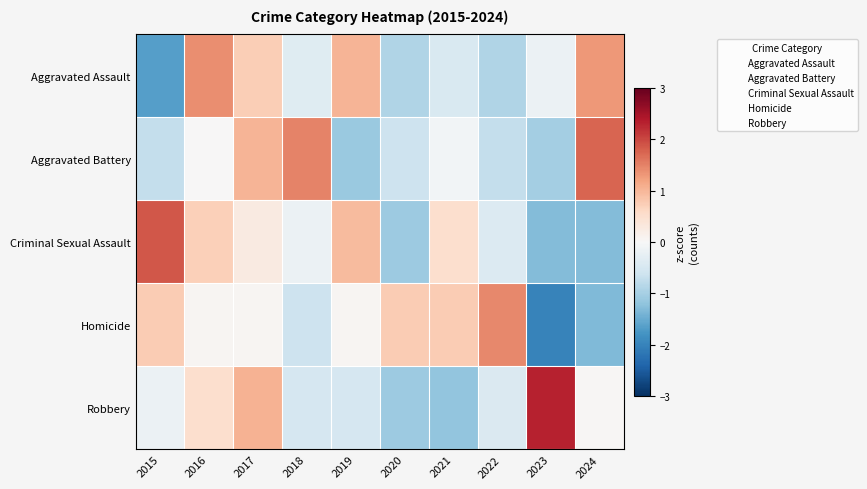

Reading left to right, what are all the values shown in this chart?

Aggravated Assault: 2015=-1.7	2016=1.4	2017=0.7	2018=-0.4	2019=1.0	2020=-0.9	2021=-0.5	2022=-0.9	2023=-0.2	2024=1.3
Aggravated Battery: 2015=-0.7	2016=0.0	2017=1.0	2018=1.5	2019=-1.1	2020=-0.6	2021=-0.1	2022=-0.7	2023=-1.0	2024=1.7
Criminal Sexual Assault: 2015=1.9	2016=0.7	2017=0.3	2018=-0.2	2019=0.9	2020=-1.1	2021=0.5	2022=-0.4	2023=-1.3	2024=-1.3
Homicide: 2015=0.8	2016=0.1	2017=0.1	2018=-0.6	2019=0.1	2020=0.8	2021=0.8	2022=1.5	2023=-2.0	2024=-1.3
Robbery: 2015=-0.2	2016=0.5	2017=1.0	2018=-0.5	2019=-0.5	2020=-1.1	2021=-1.2	2022=-0.4	2023=2.3	2024=0.0